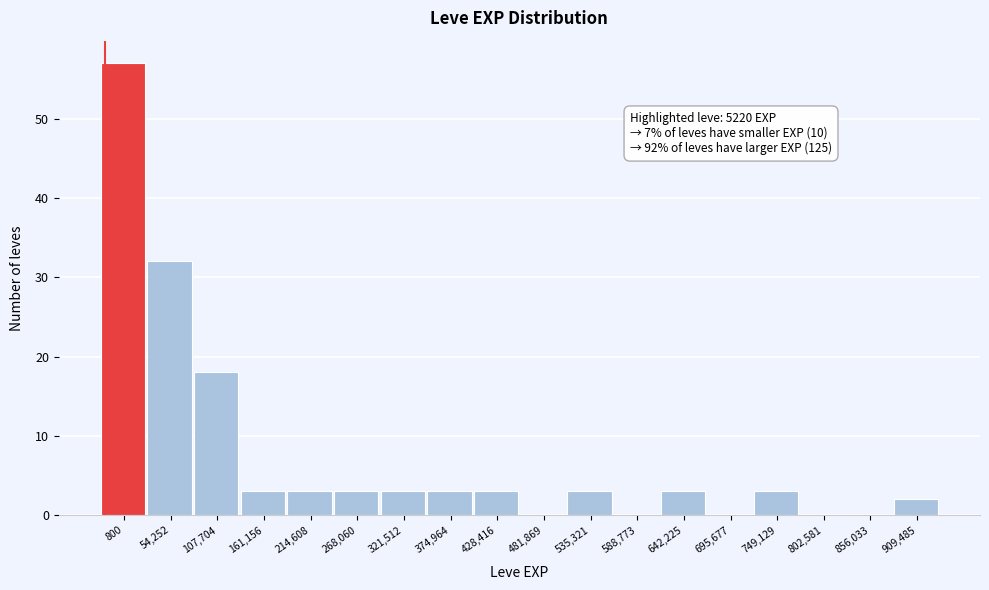

Reading right to left, extract all data points from this chart.

909,485=2	856,033=0	802,581=0	749,129=3	695,677=0	642,225=3	588,773=0	535,321=3	481,869=0	428,416=3	374,964=3	321,512=3	268,060=3	214,608=3	161,156=3	107,704=18	54,252=32	800=57